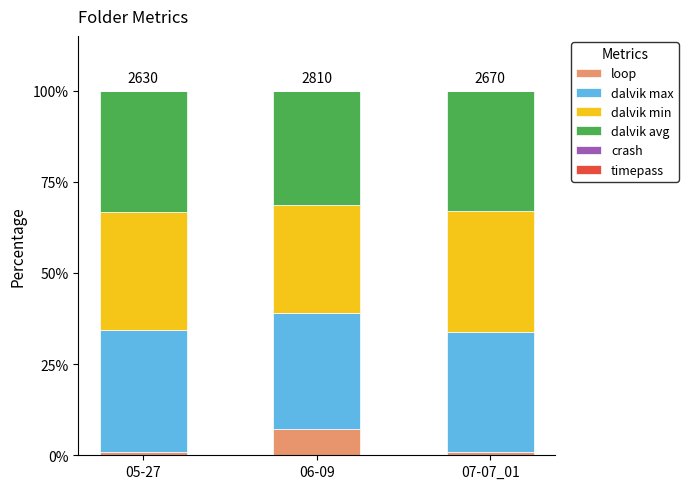

What is the highest value of the loop series?

7.1